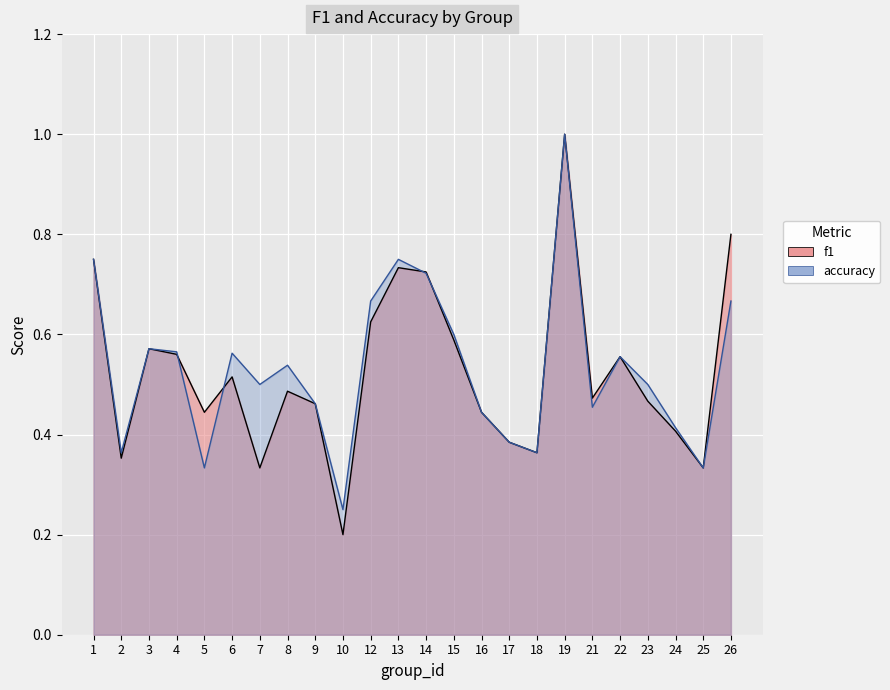

What is the difference between the accuracy values at 26 and 23?

0.2